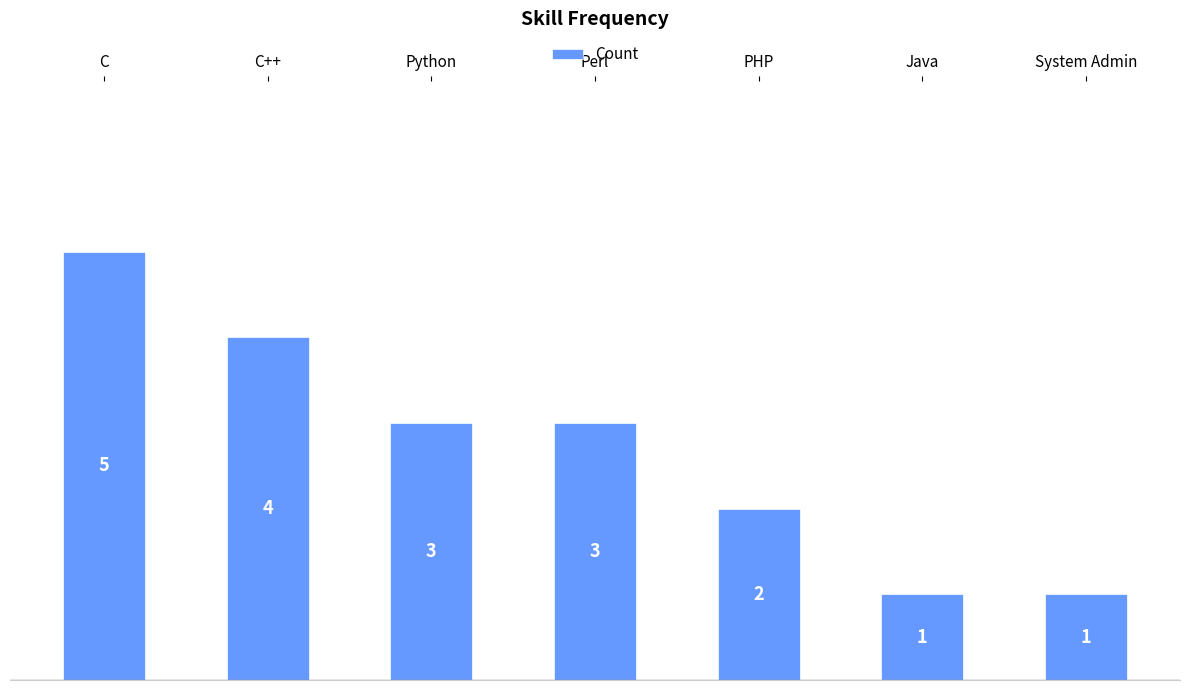

How many bars are there in total?

7